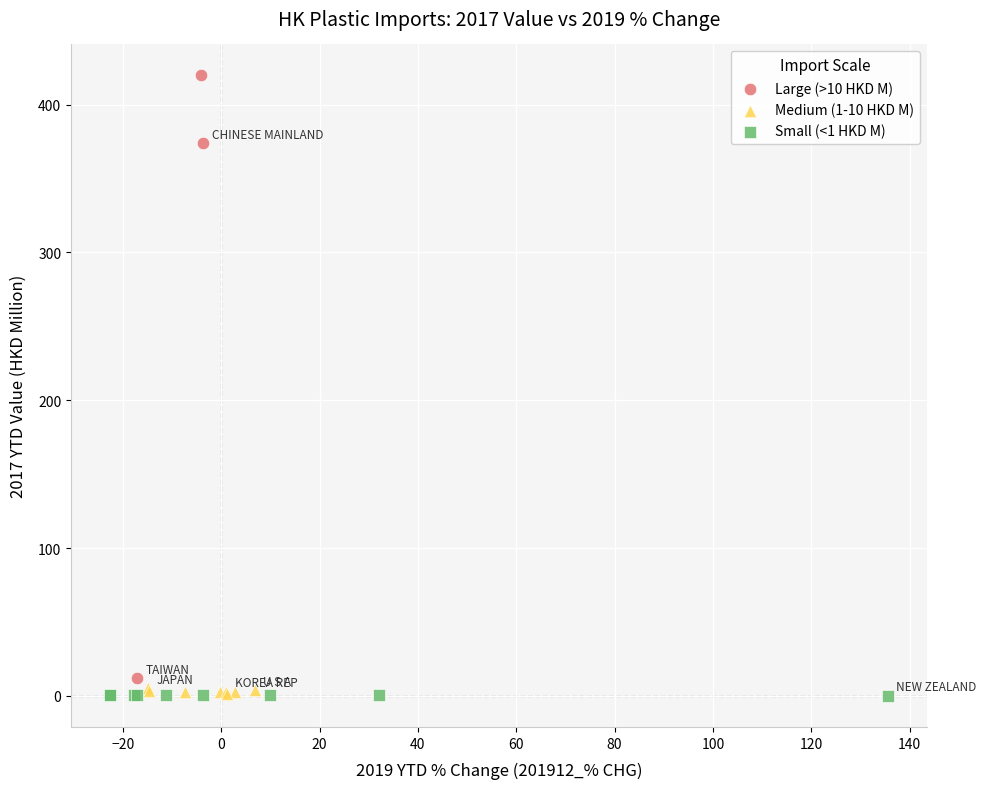

Which series has the largest Y range (max minus min)?

Large (>10 HKD M)